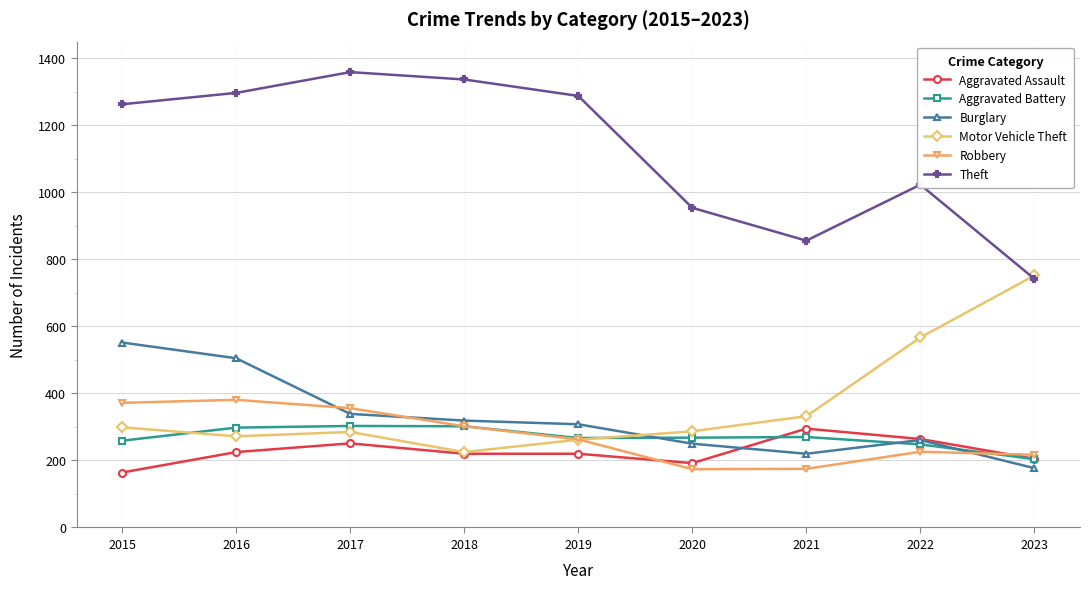

Which series has the widest spread of values?

Theft